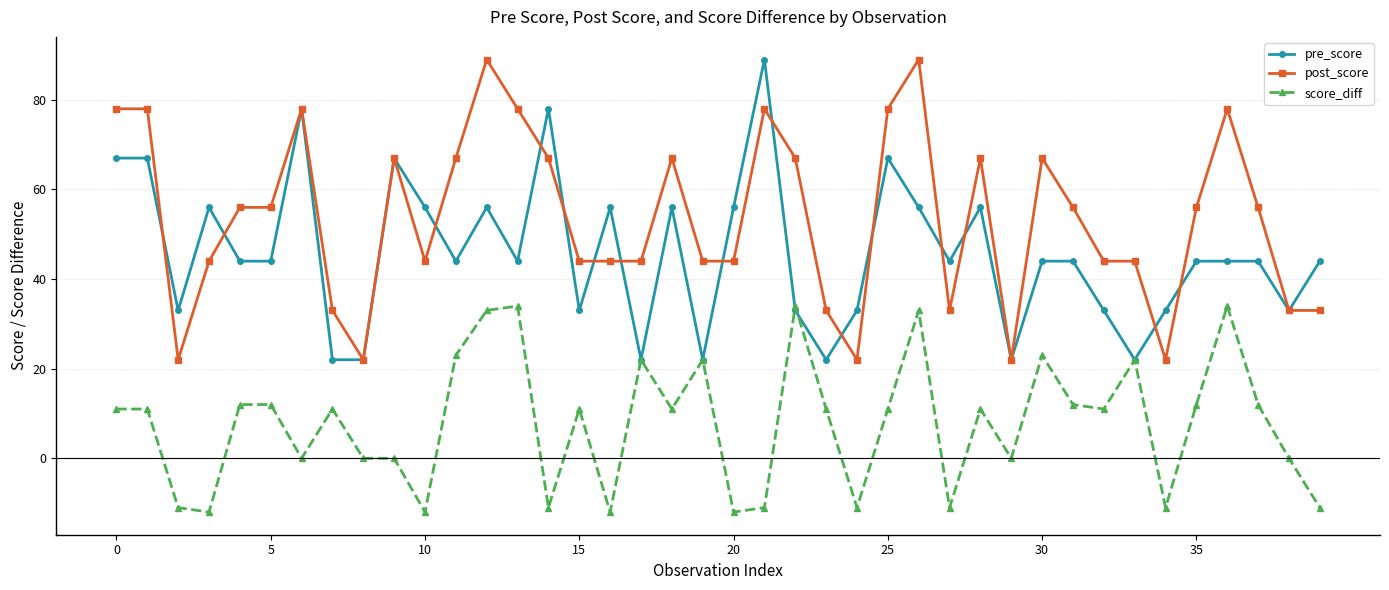

How many series are shown in this chart?

3